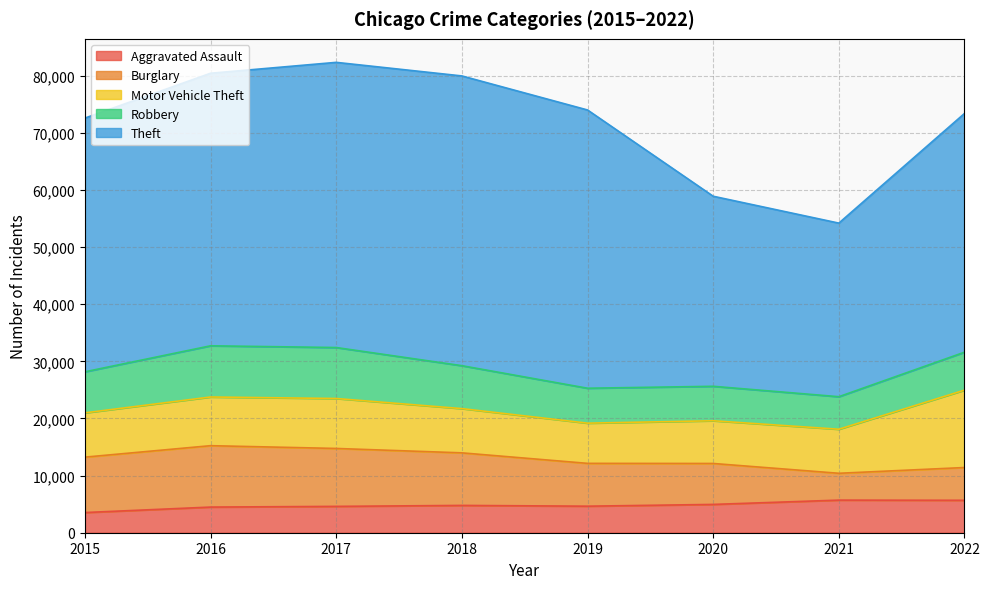

At which category does Burglary reach its first local peak?

2016